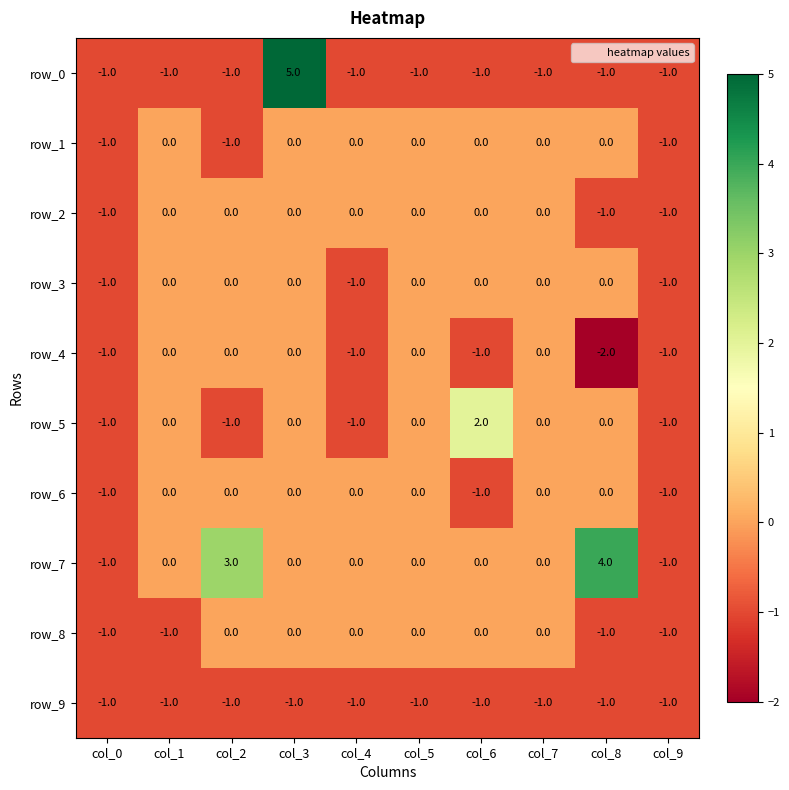

Which series has the largest range (max minus min)?

row_0